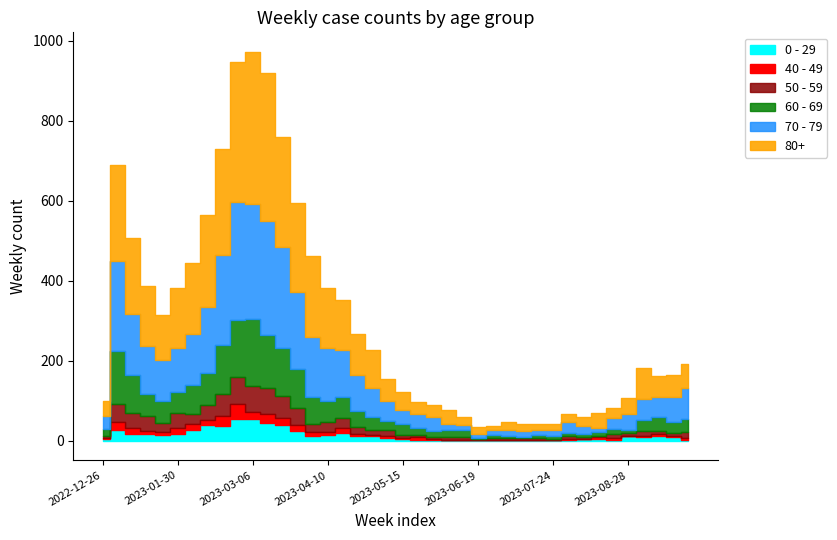

Which series has the largest total across all categories?

80+